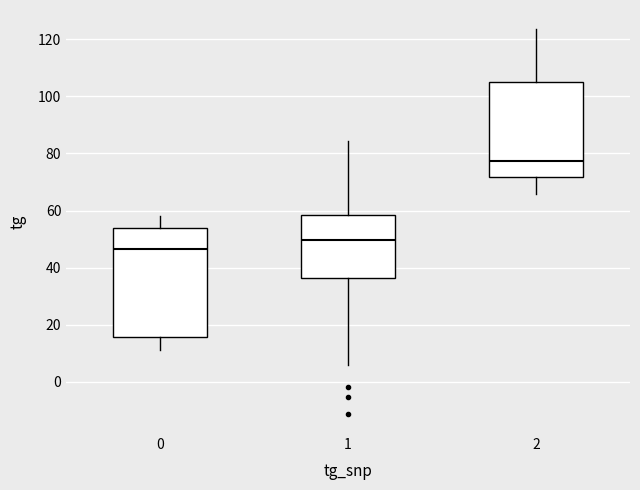

Which box is the tallest, from its lower edge to its upper edge?

0